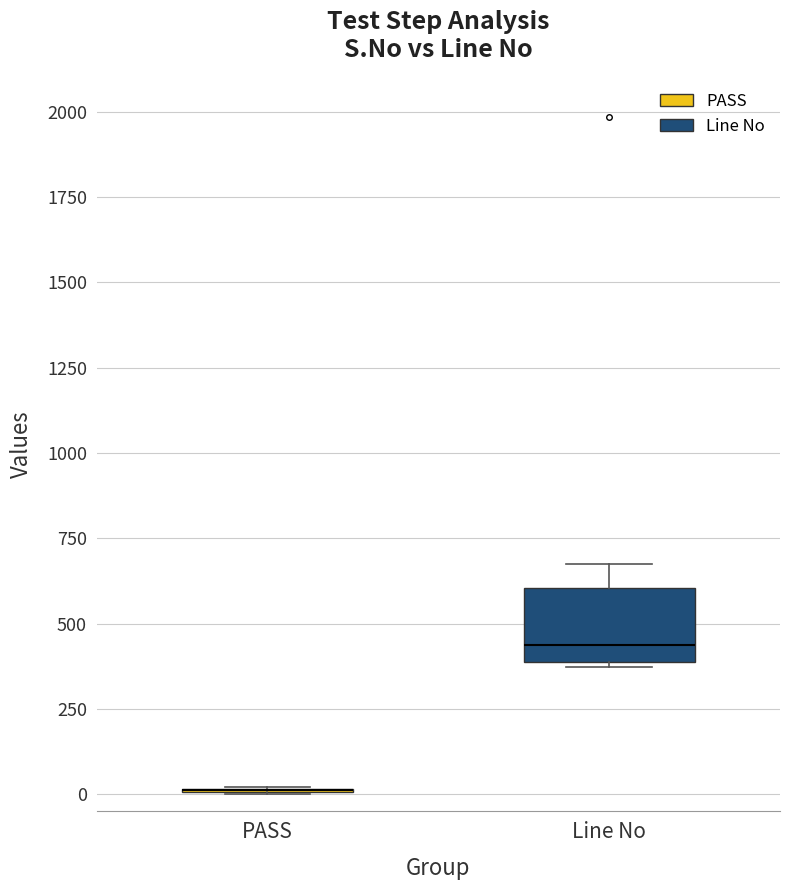

Reading left to right, read every box against the y-axis: the position of its median line, the range the box covers, and the ends of its whiskers. The values are not printed on the chart, so give them approximately, as read against the axis.

PASS: box collapsed to a line at 0, whiskers 0 to 0
Line No: median 450, box 400 to 600, whiskers 350 to 650